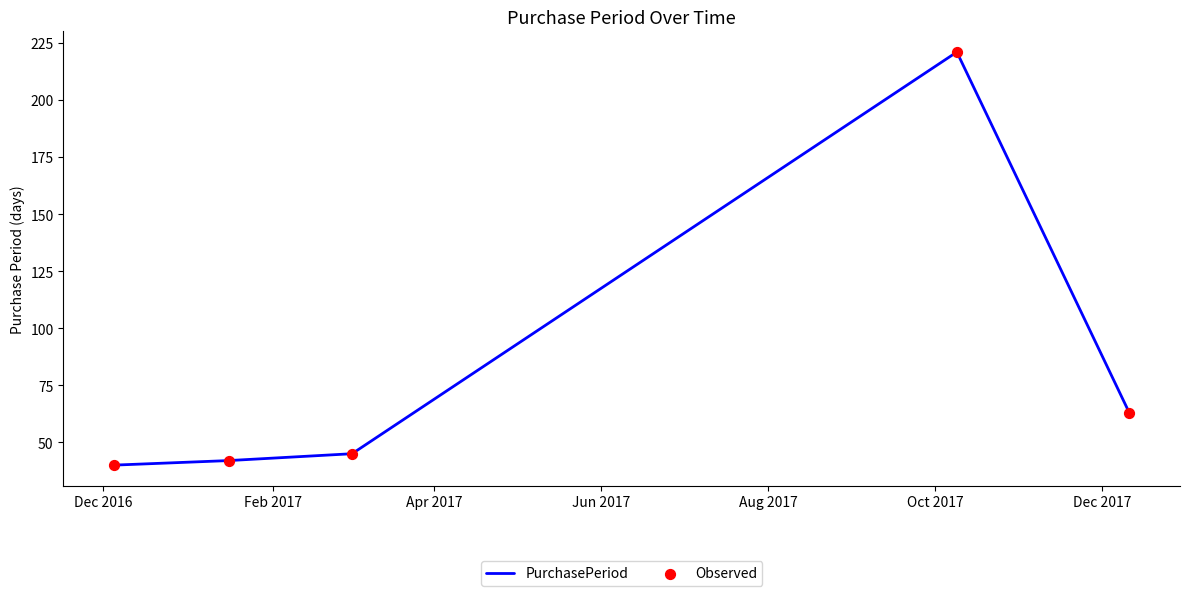

What is the maximum value shown in the chart?

221